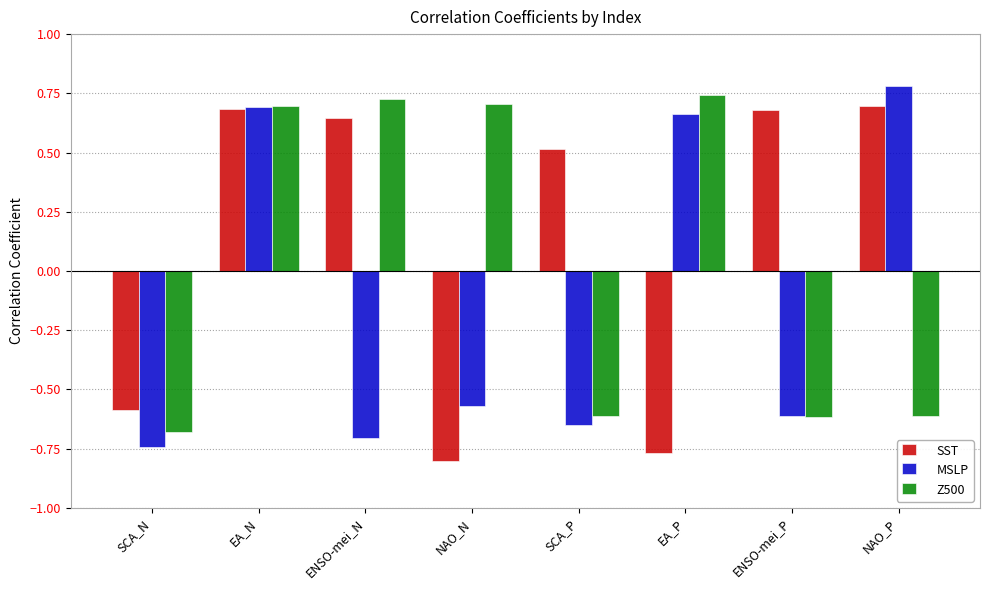

Does the chart contain stacked bars?

No